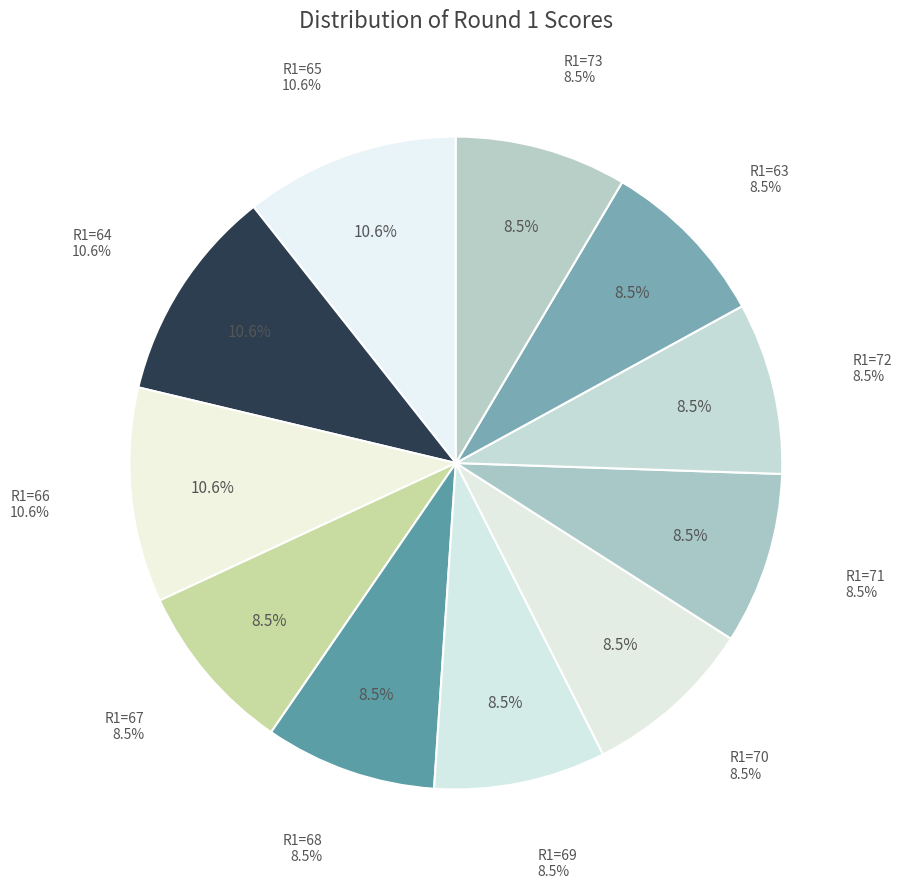

What is the ratio of the value at 69 to the value at 63?

1.0